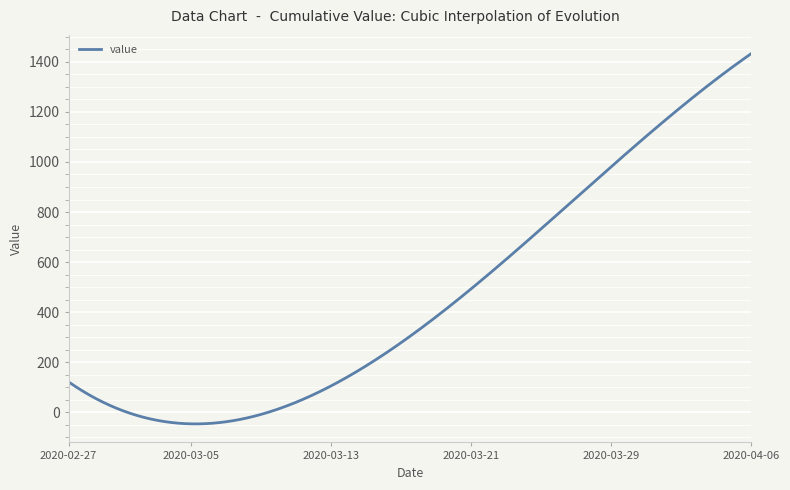

What is the difference between the maximum and minimum values?

1478.7